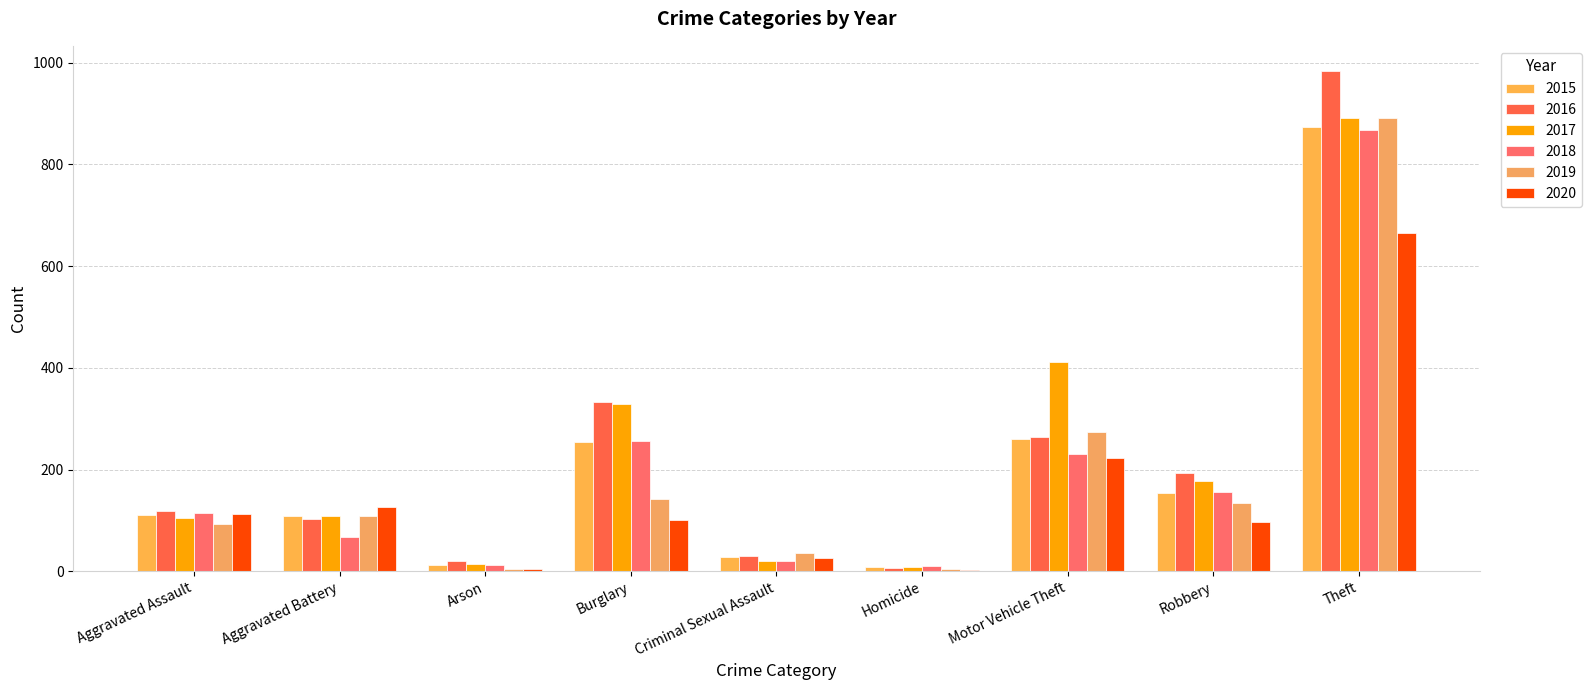

Count the number of data series in this chart.

6